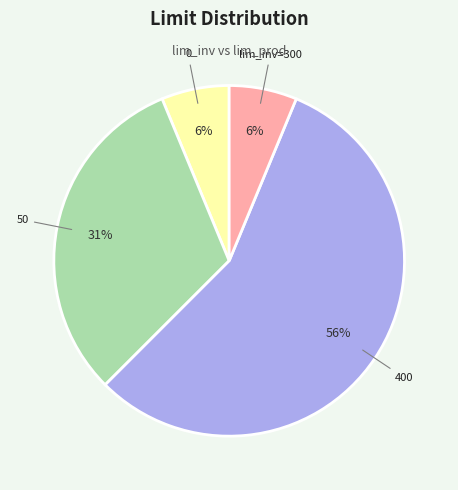

To the nearest percent, what is the average slice percentage?

25%